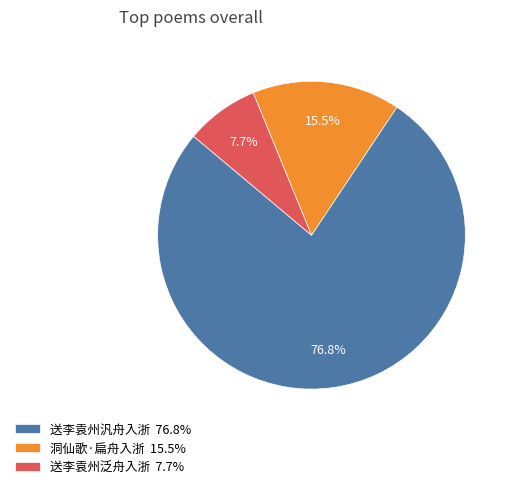

Combined, do 送李袁州汎舟入浙 and 洞仙歌·扁舟入浙 account for over 50%?

Yes